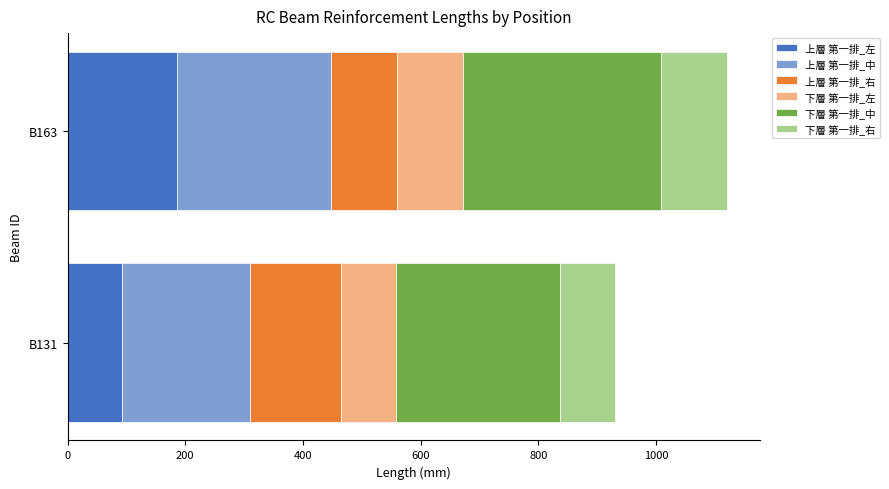

What is the total value across all series at B163?

1120.0